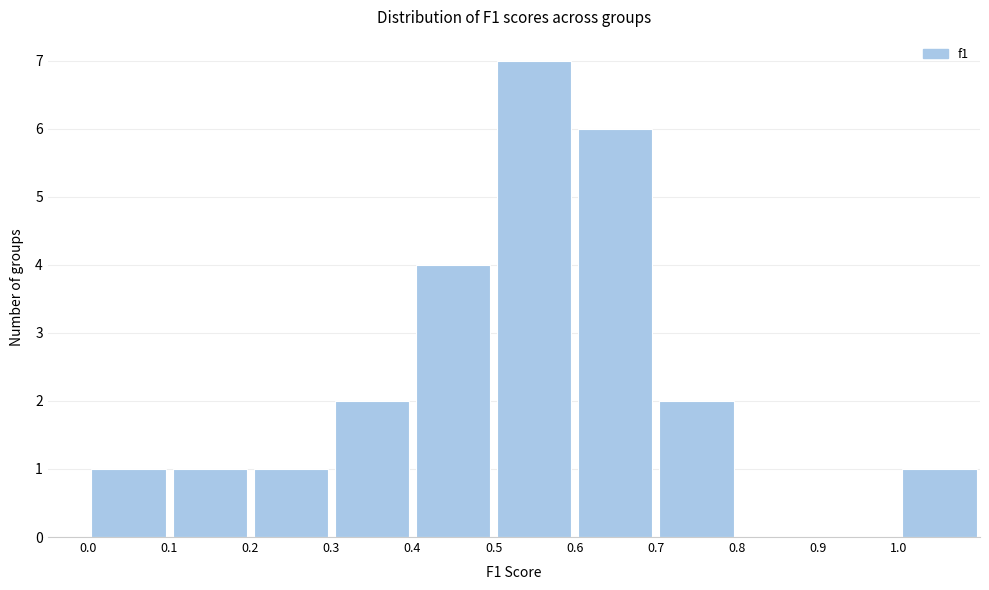

Reading left to right, list every bar in this chart as the range it spans on the x-axis followed by its height. The values are not printed on the chart, so give them approximately, as read against the axis.

0.0 to 0.1: 1
0.1 to 0.2: 1
0.2 to 0.3: 1
0.3 to 0.4: 2
0.4 to 0.5: 4
0.5 to 0.6: 7
0.6 to 0.7: 6
0.7 to 0.8: 2
0.8 to 0.9: 0
0.9 to 1.0: 0
1.0 to 1.1: 1